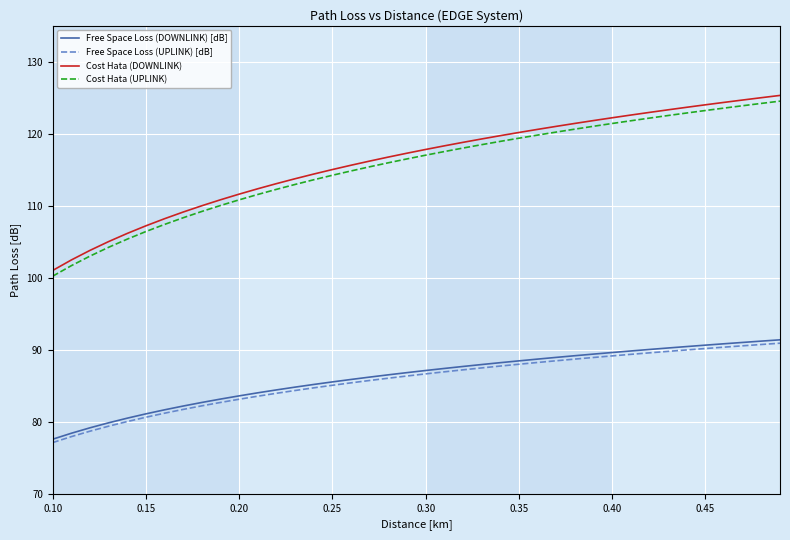

True or false: Free Space Loss (UPLINK) [dB] and Cost Hata (DOWNLINK) intersect in this chart.

False